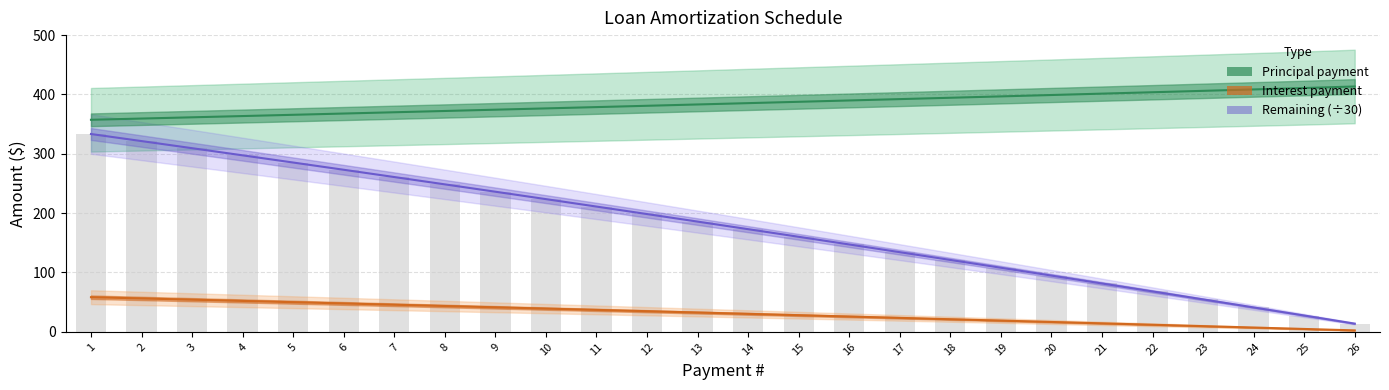

The value of Principal payment at 26 is 413.4. True or false?

True